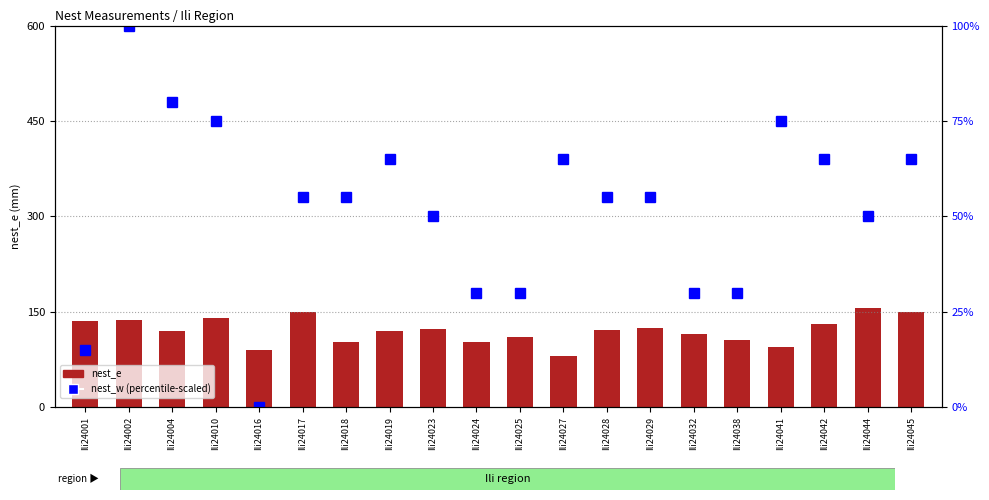

What is the difference between the highest and lowest values at Ili24017?

95.0